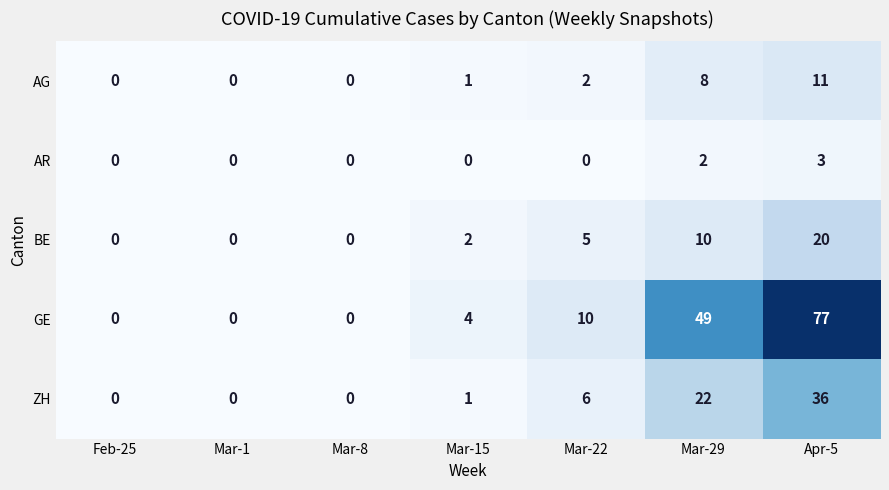

Is the value of AR at Apr-5 greater than the value of GE at Mar-8?

Yes